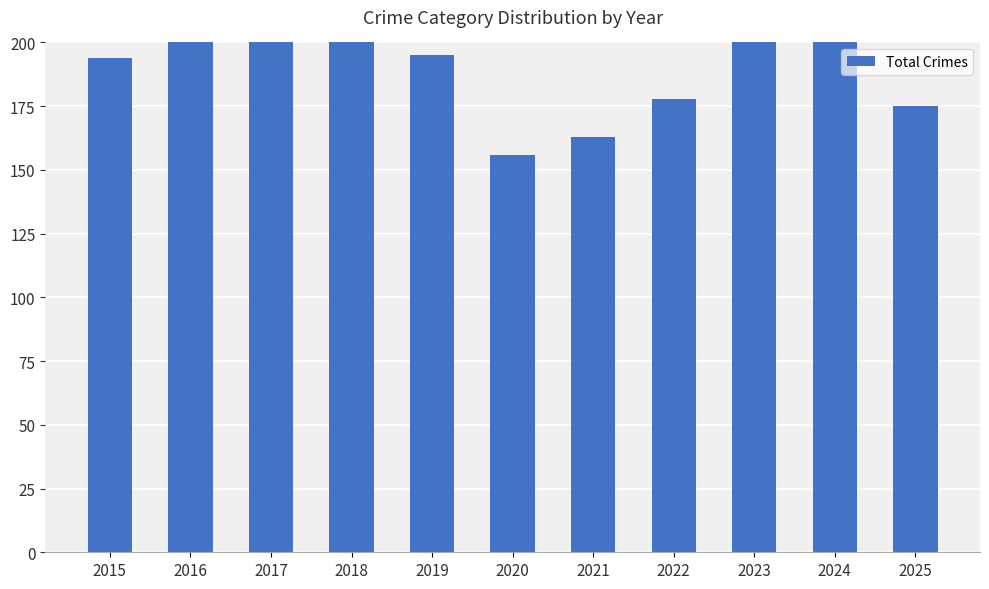

How many values are below 195?

5